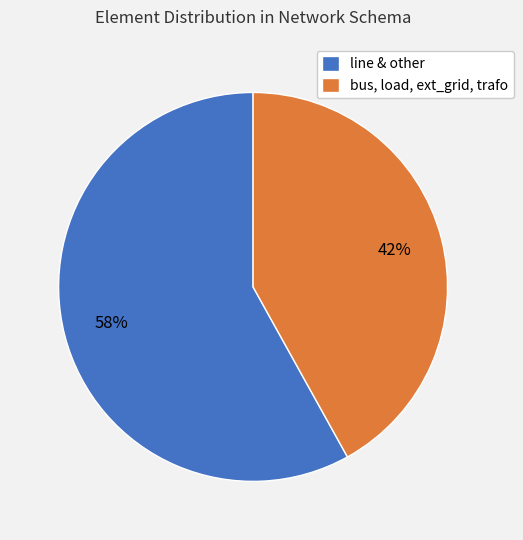

Which has a higher value, bus, load, ext_grid, trafo or line & other?

line & other